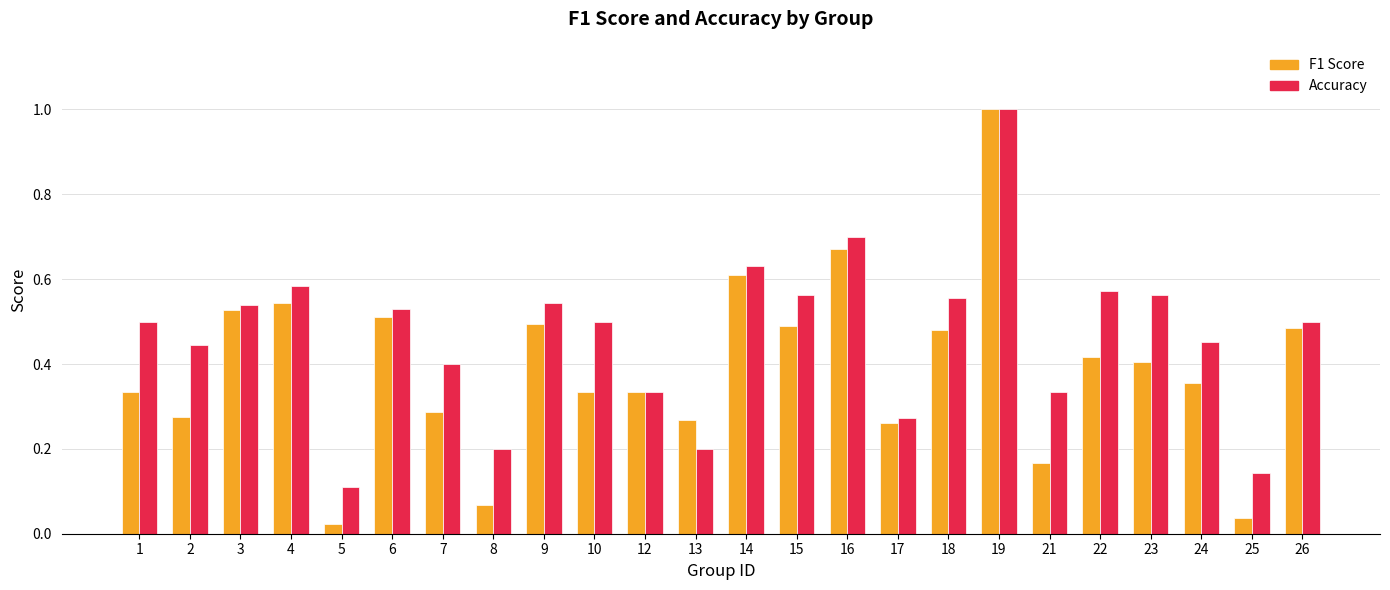

What is the total value across all series at 14?

1.2